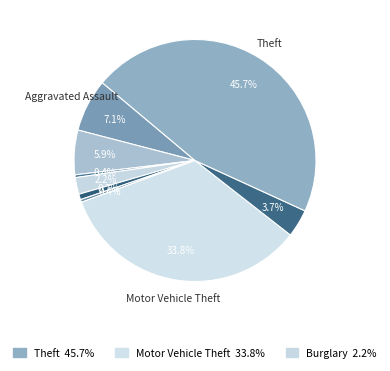

How many segments does this pie chart have?

9